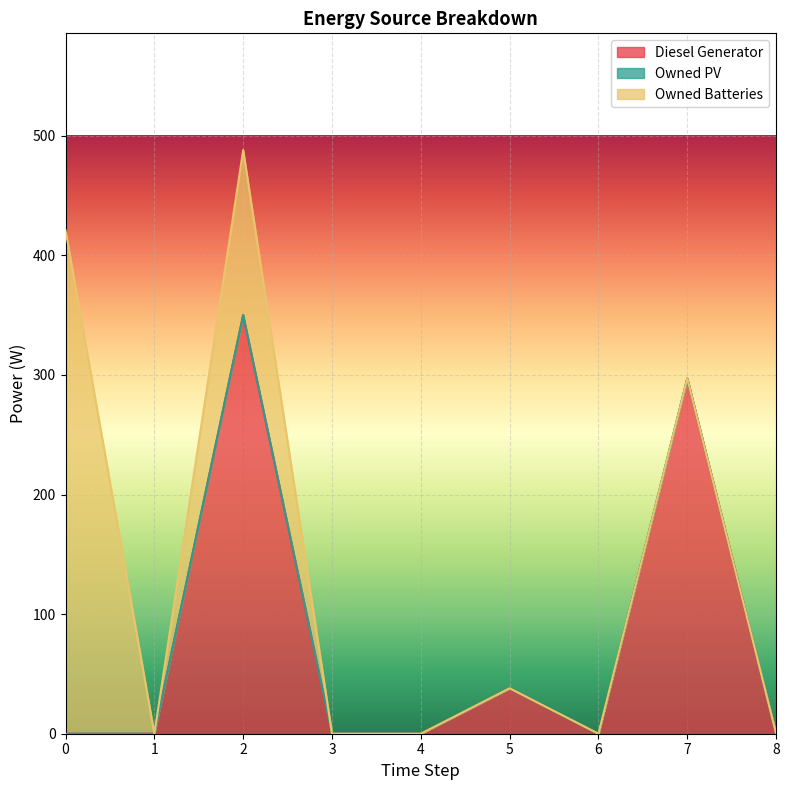

What is the highest value of the Diesel Generator series?

350.0